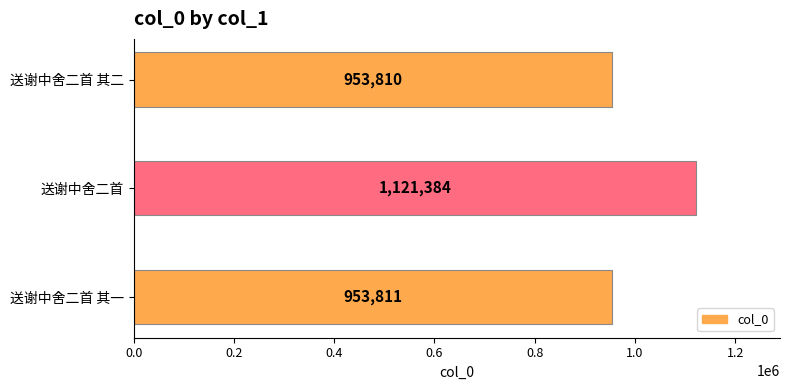

What value does the data have at 送谢中舍二首?

1121384